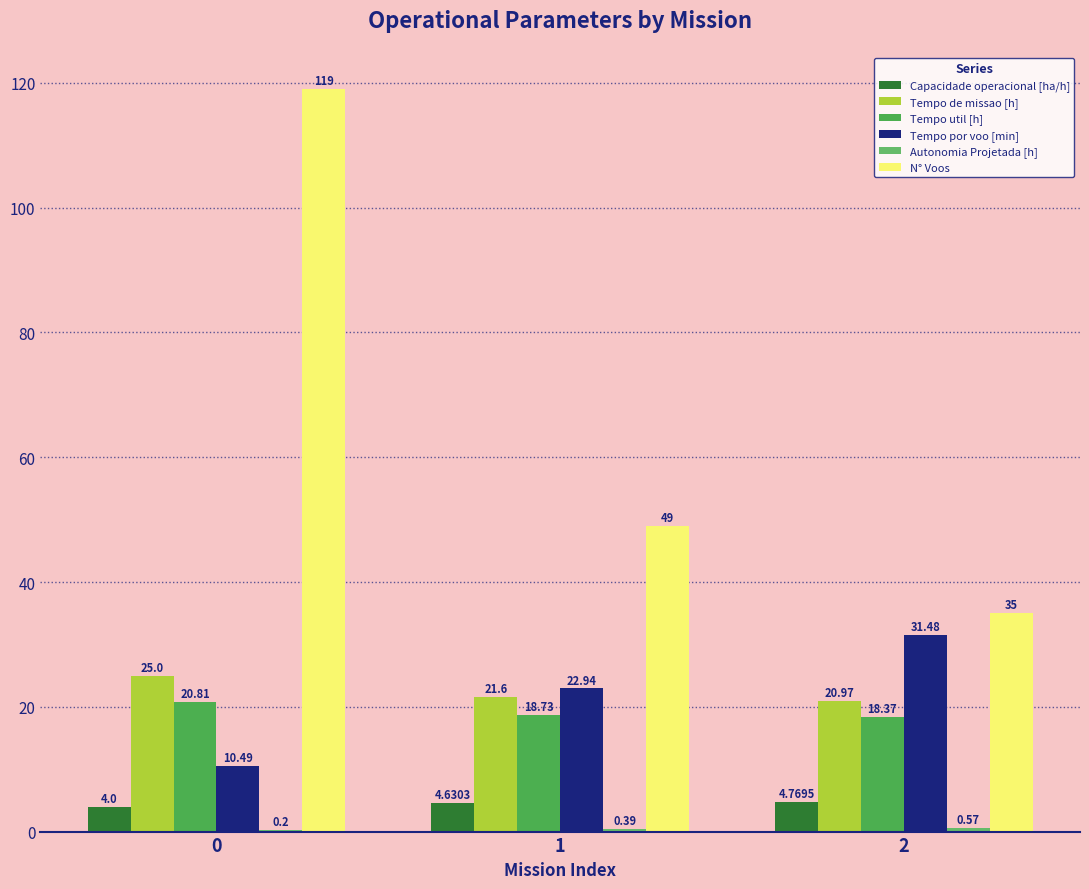

Which series has the largest total across all categories?

N° Voos